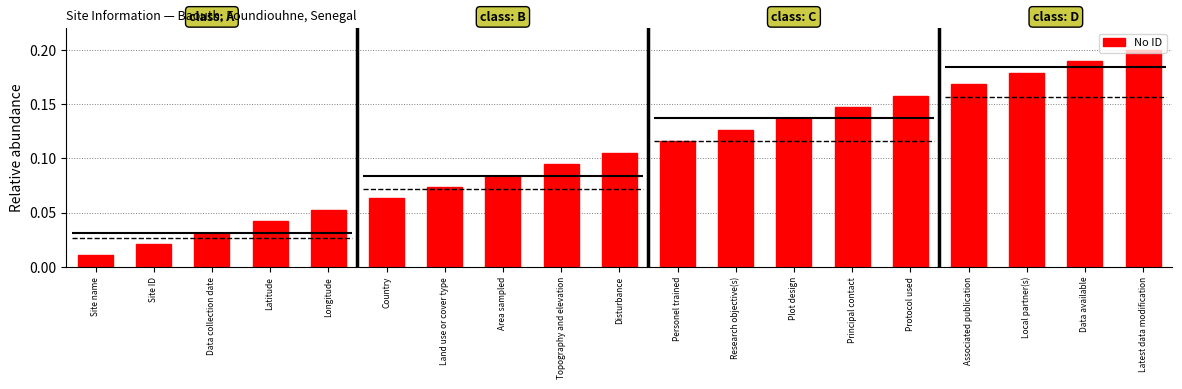

The value at Data collection date is 0.0. True or false?

True